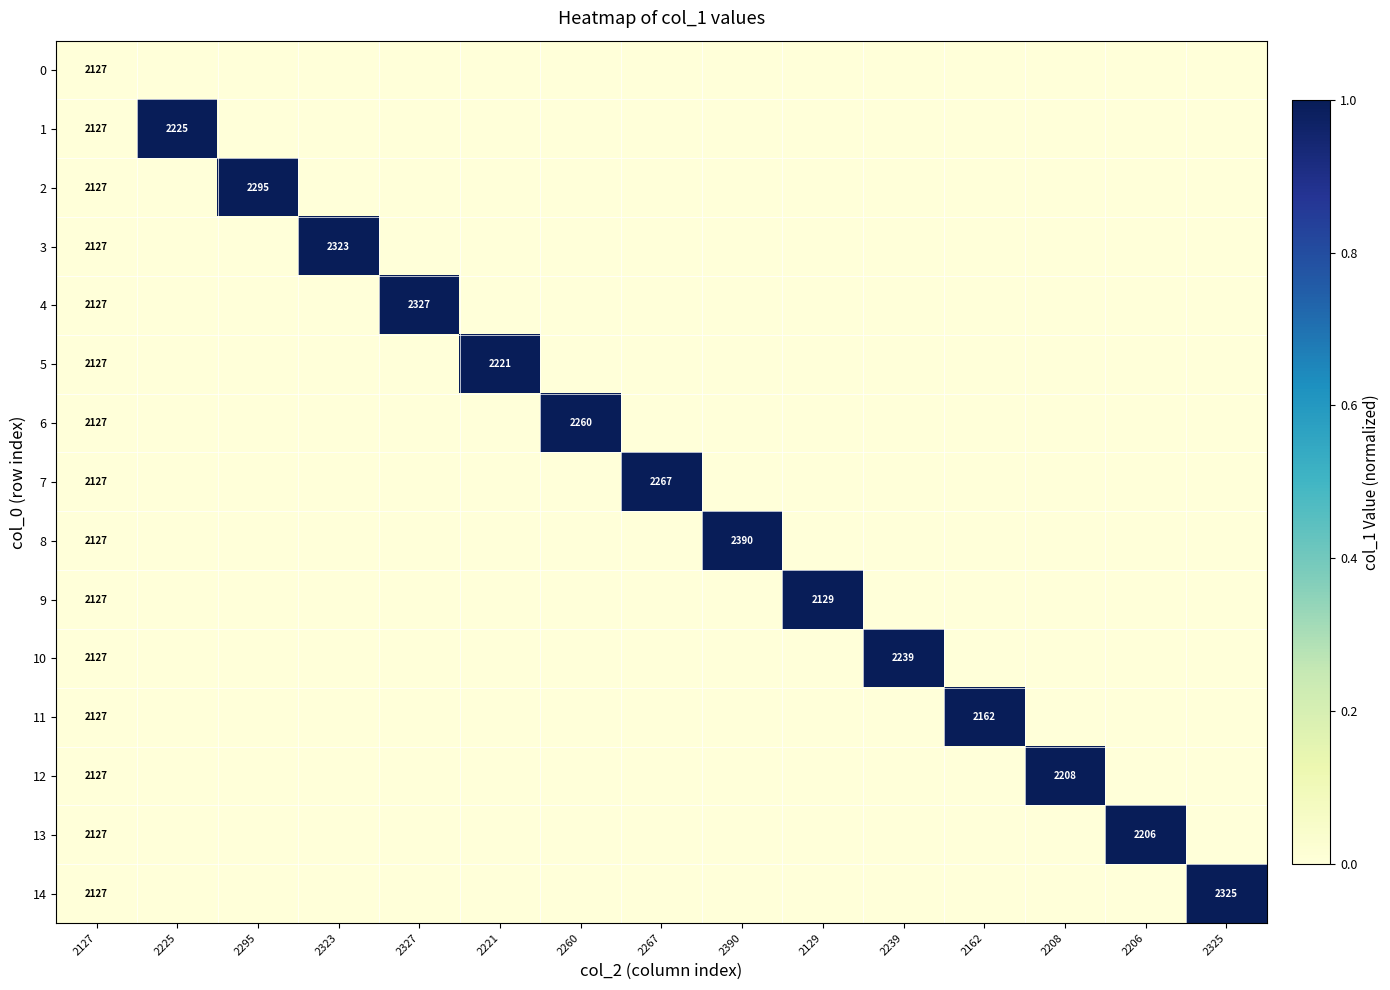

The value of 5 at 2221 is 2221. True or false?

True